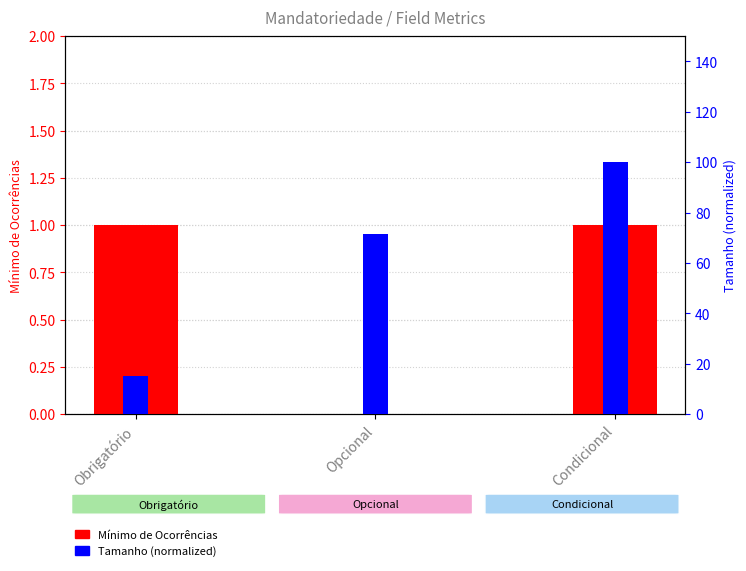

At which label is Tamanho closest to 57?

Opcional